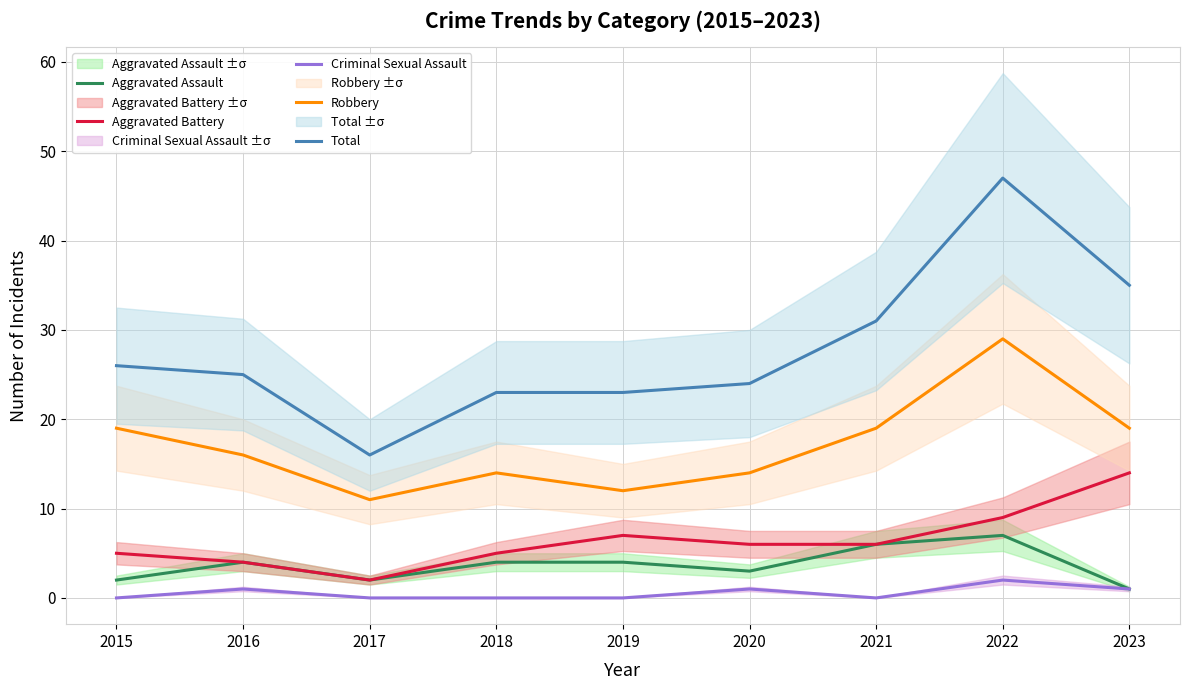

What is the sum of the Total values at 2019 and 2017?

39